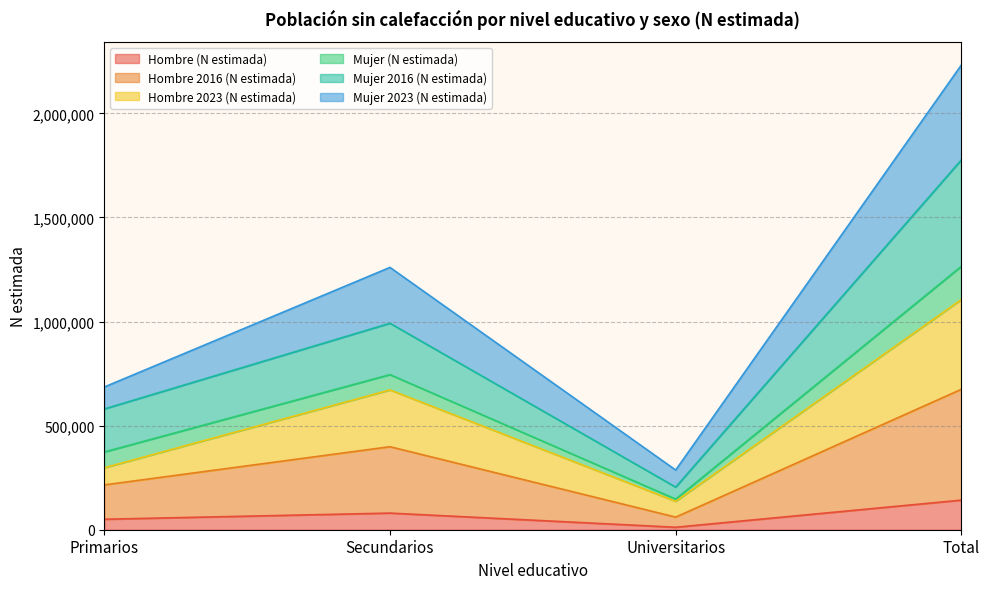

What is the smallest value displayed?

11899